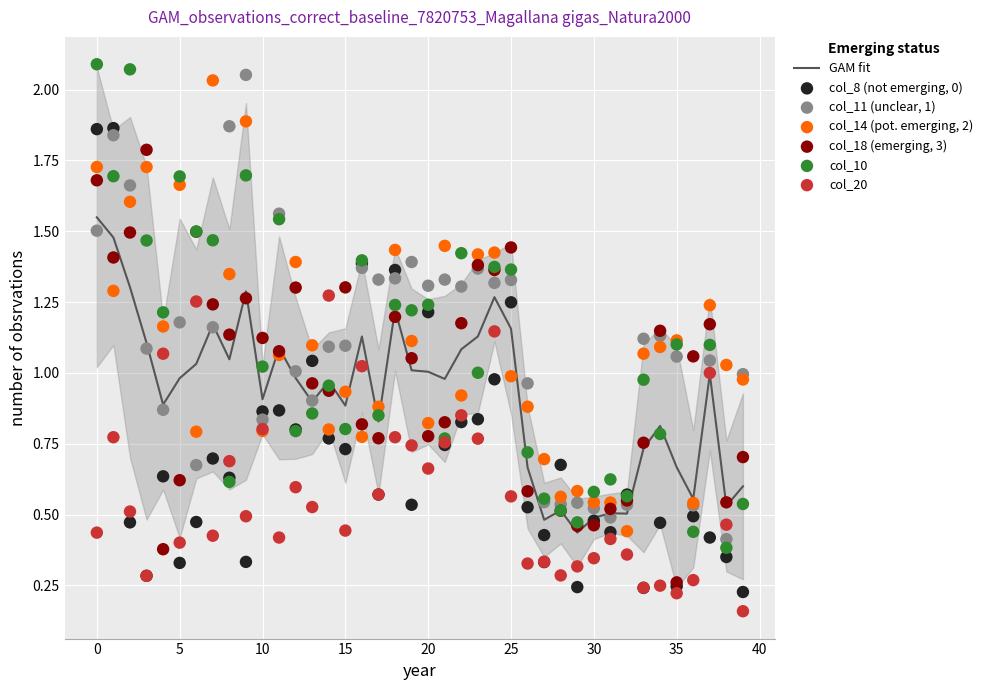

What are all the series names shown in the legend?

col_10, col_11, col_14, col_18, col_20, col_8